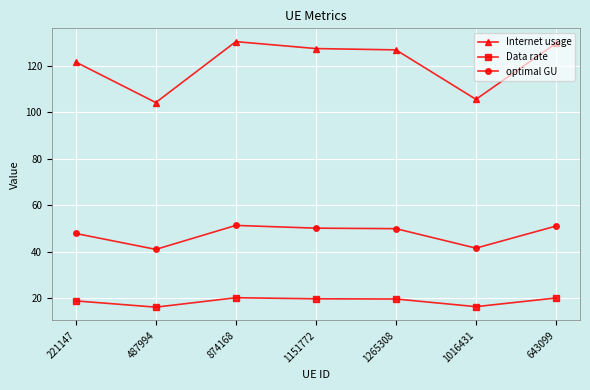

True or false: Data rate and Internet usage intersect in this chart.

False